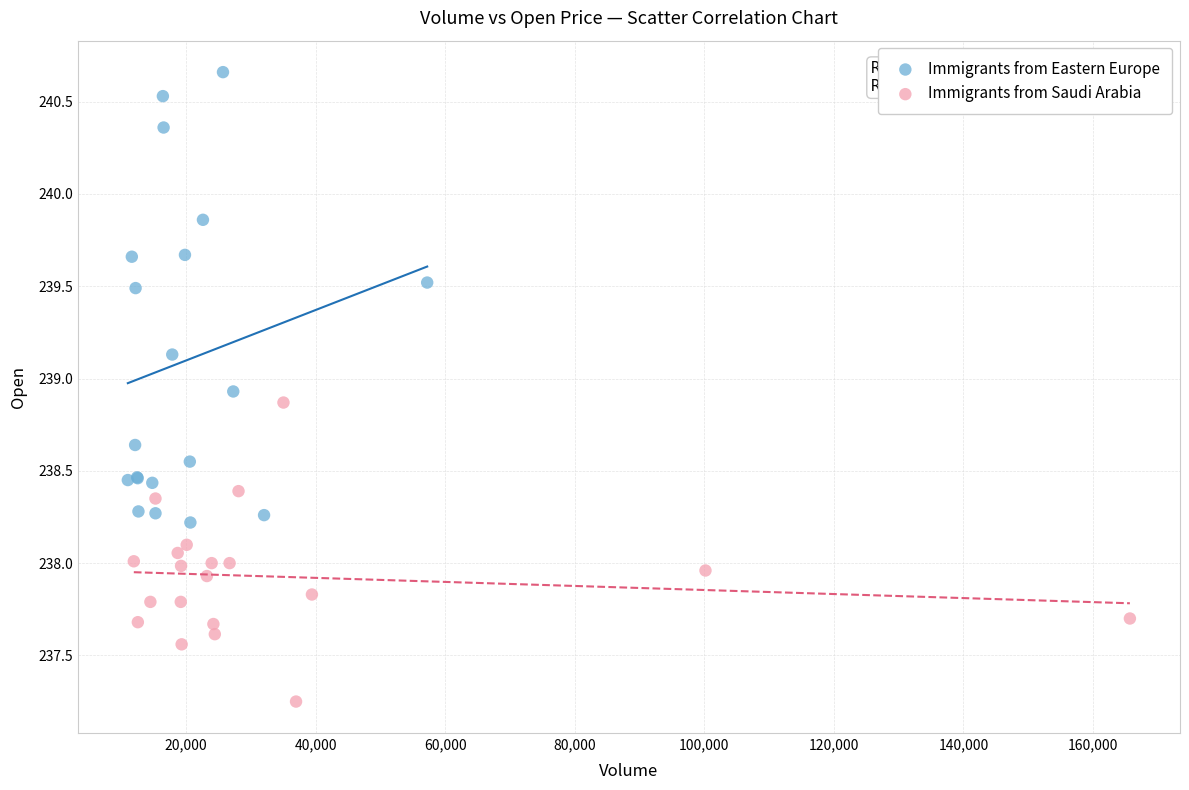

Which series has the widest spread of Y values?

Immigrants from Eastern Europe